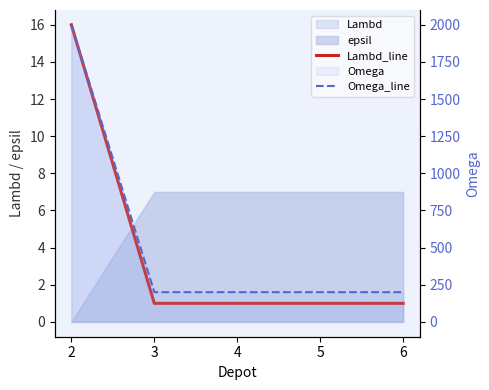

What is the value of the Lambd_line point at the 4th from the left?

1